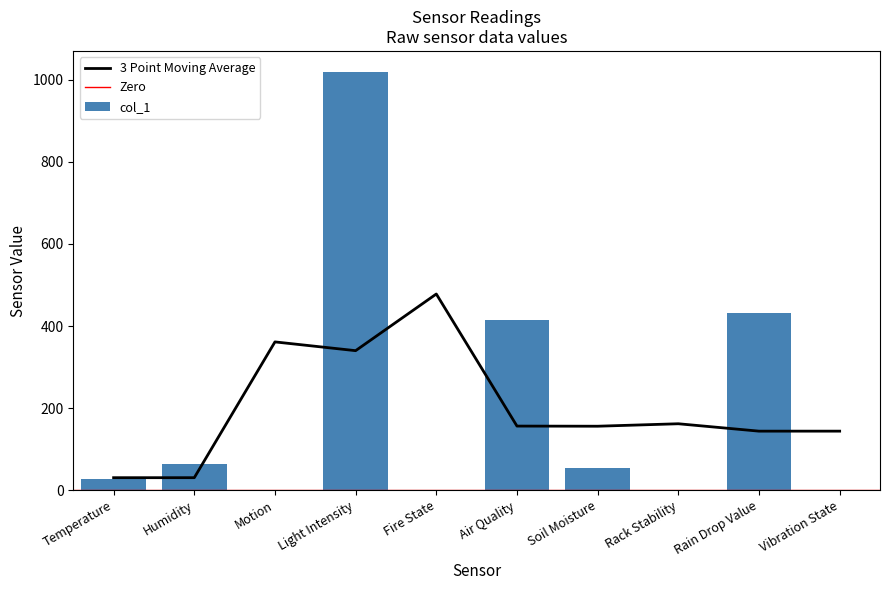

Where does the data first go above 54?

Humidity